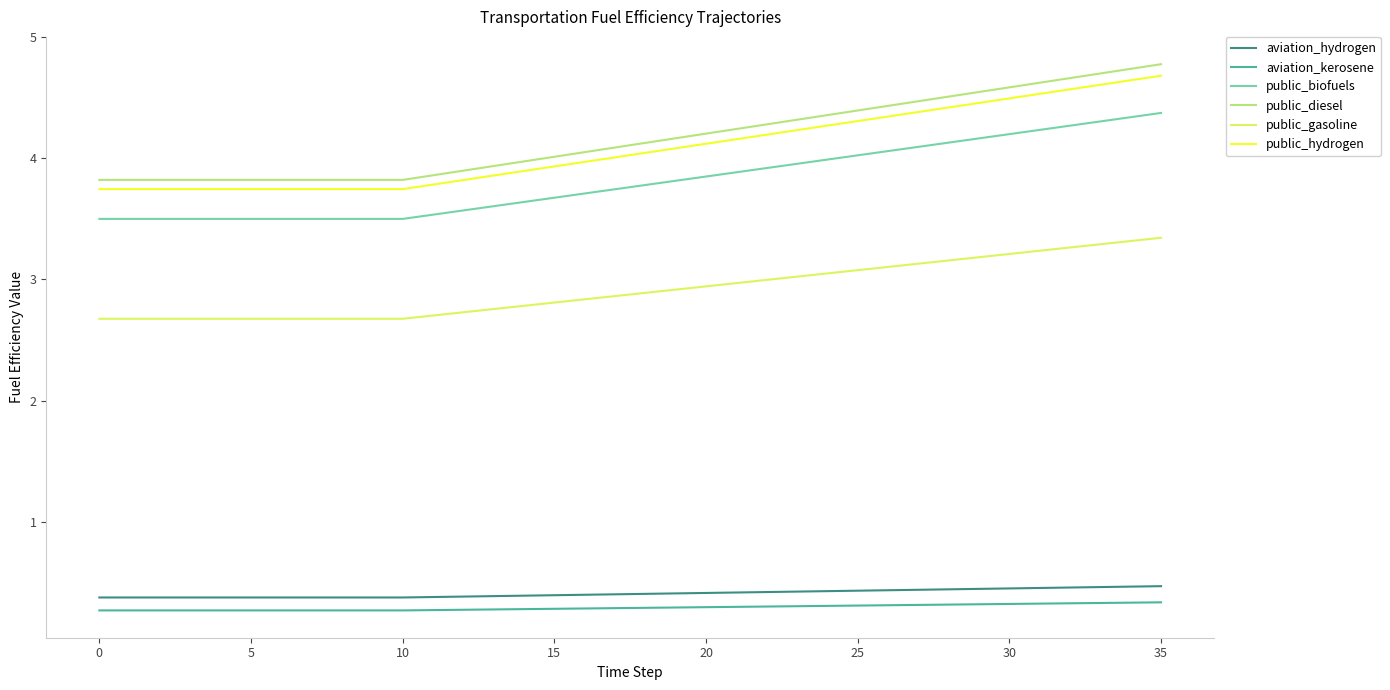

What is the greatest value displayed?

4.8